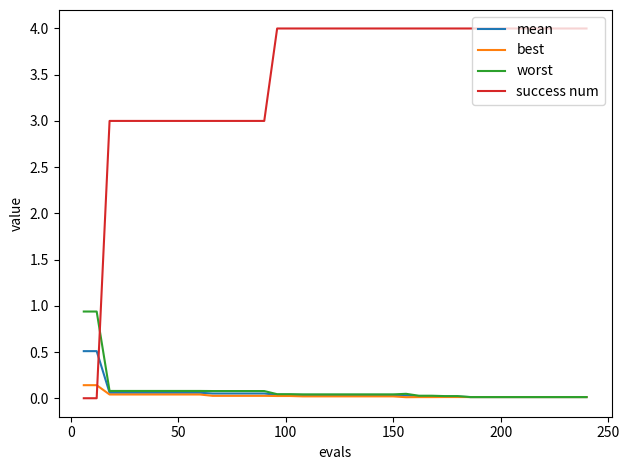

Which series has the widest spread of values?

success num